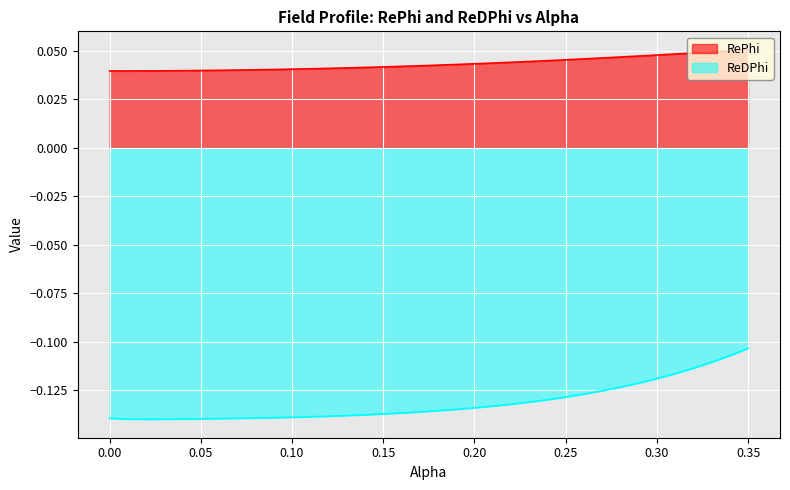

How many lines are shown in the chart?

2